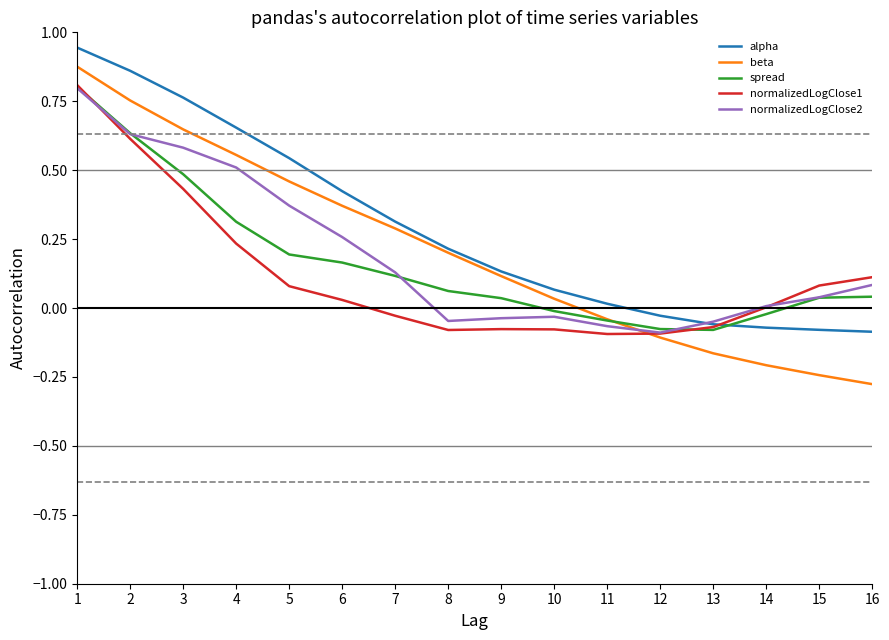

Which series ends up on top after the final intersection of spread and alpha?

spread